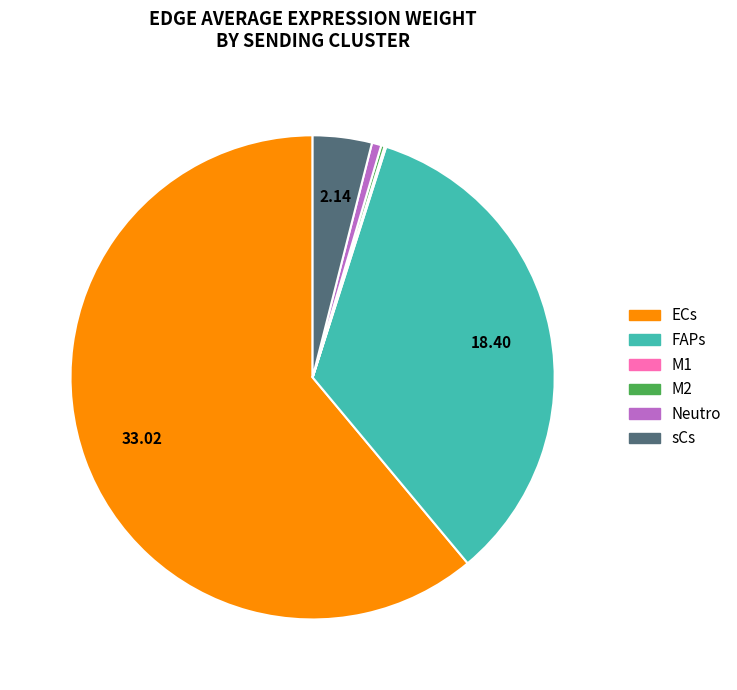

Does ECs represent more than half of the total?

Yes